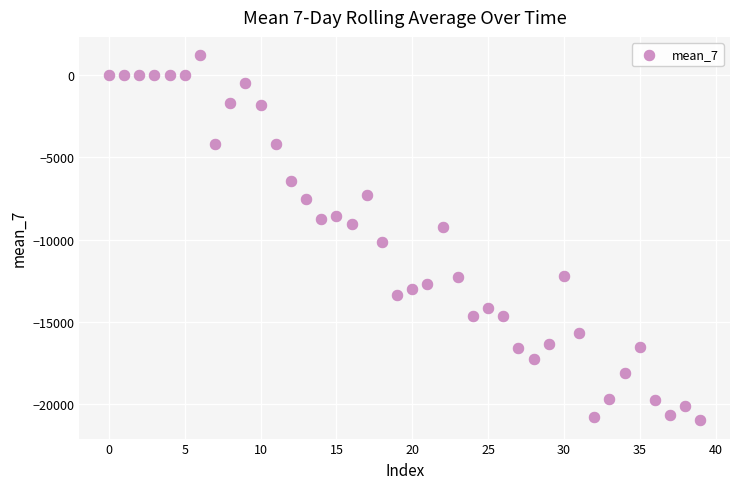

What Y value in the scatter plot is closest to -9879?

-10159.8